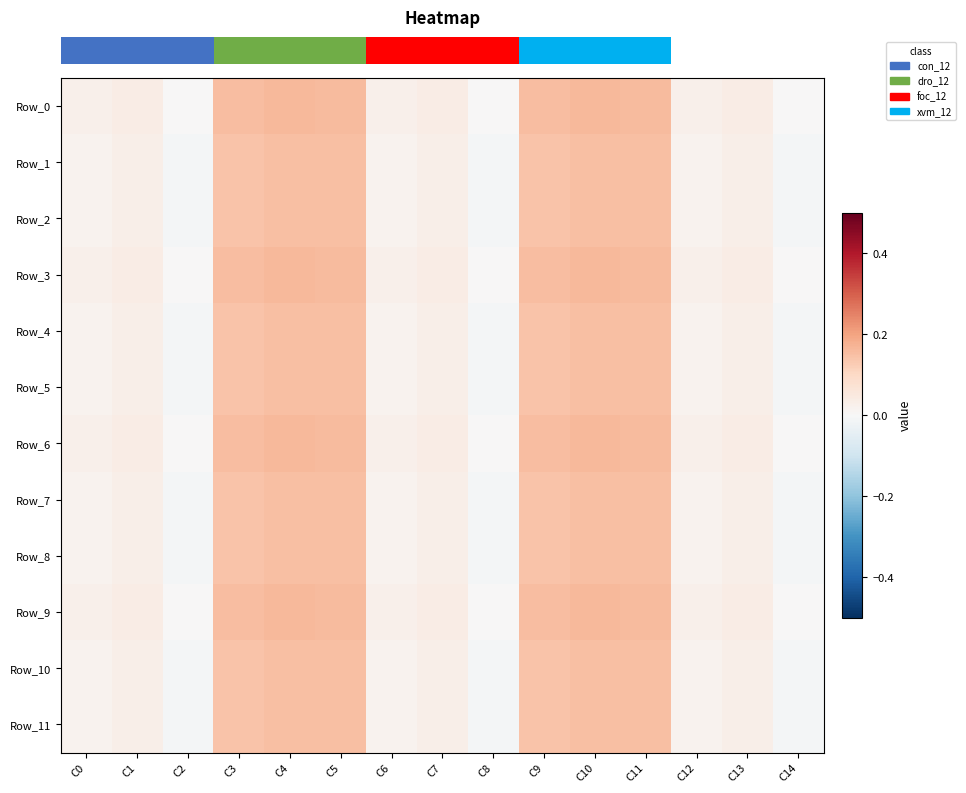

What is the greatest value displayed?

0.2